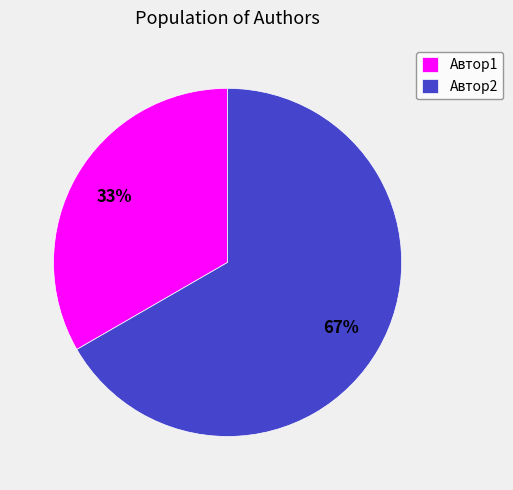

To the nearest percent, what portion does Автор2 represent?

67%